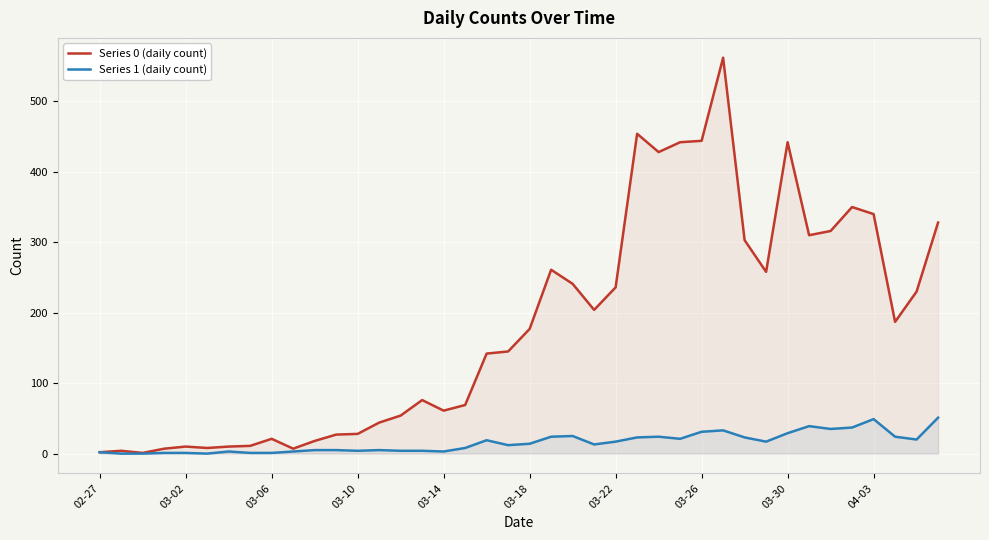

Which series has the largest range (max minus min)?

Series 0 (daily count)